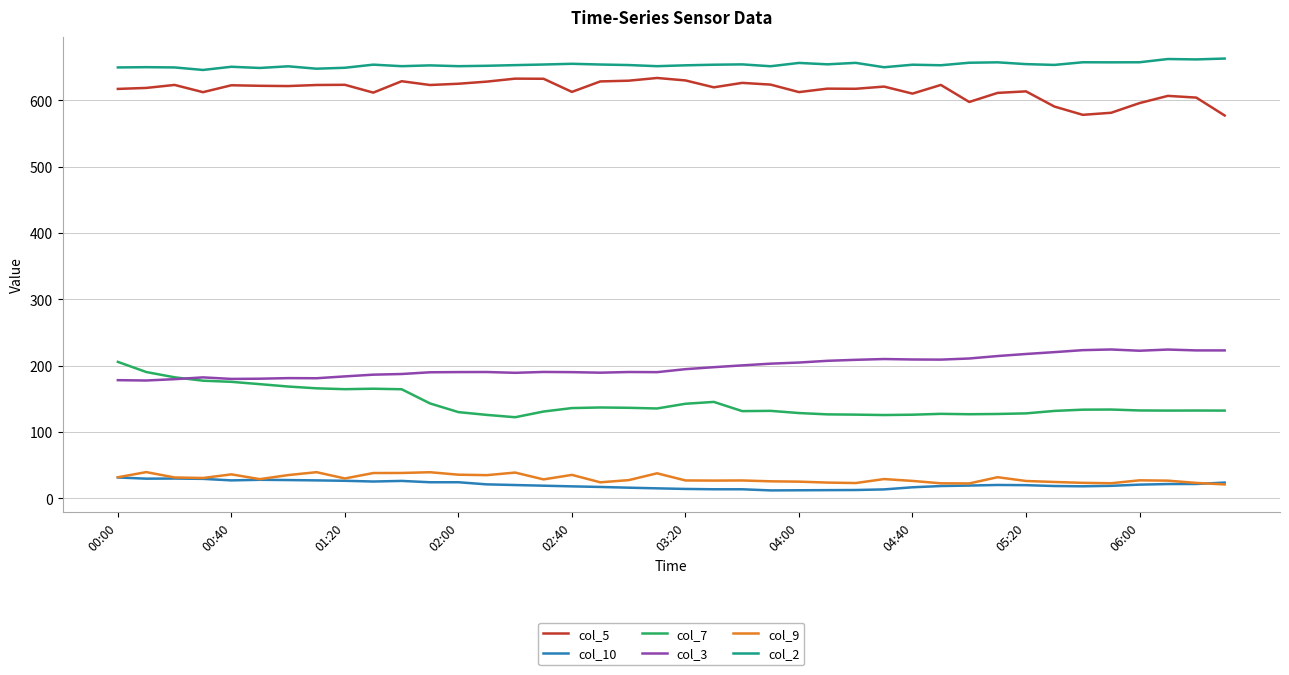

True or false: col_7 and col_10 cross at least once.

False